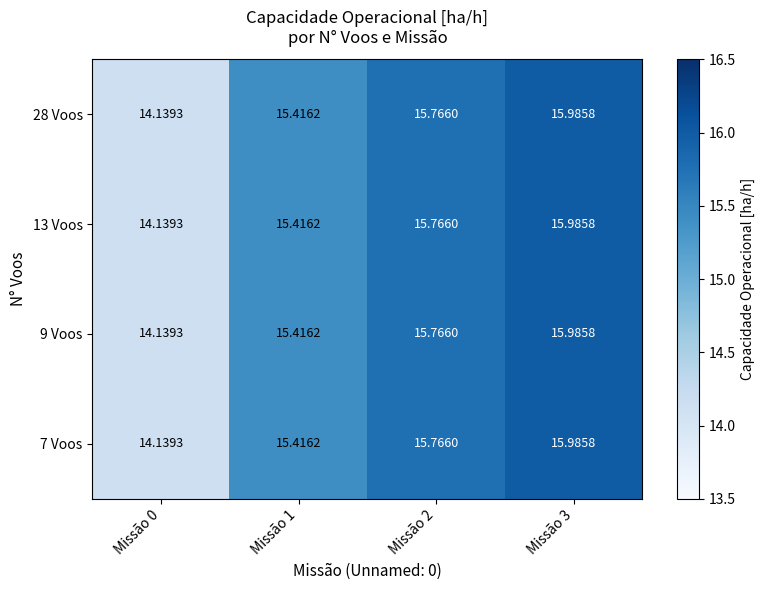

Reading right to left, transcribe all the data shown in this chart.

28 Voos: Missão 3=16.0	Missão 2=15.8	Missão 1=15.4	Missão 0=14.1
13 Voos: Missão 3=16.0	Missão 2=15.8	Missão 1=15.4	Missão 0=14.1
9 Voos: Missão 3=16.0	Missão 2=15.8	Missão 1=15.4	Missão 0=14.1
7 Voos: Missão 3=16.0	Missão 2=15.8	Missão 1=15.4	Missão 0=14.1